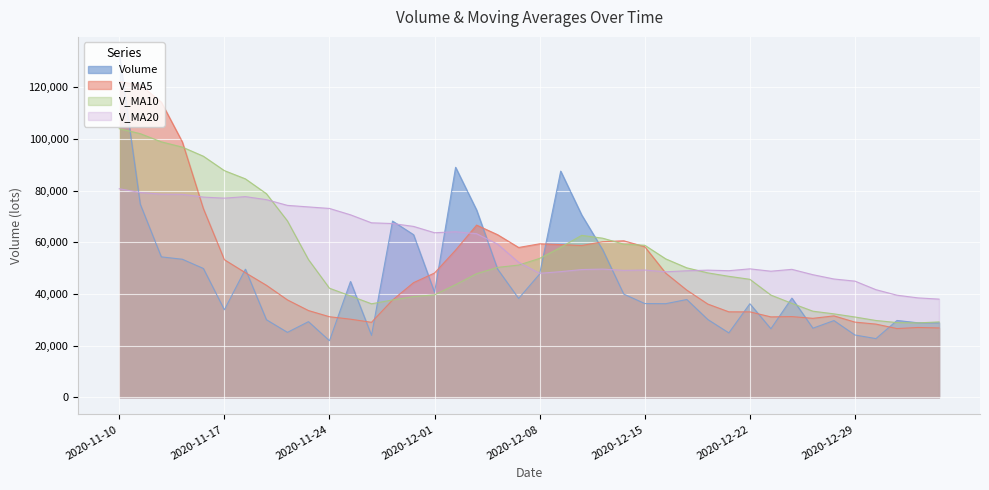

At which category is the sum across all series the highest?

2020-11-10